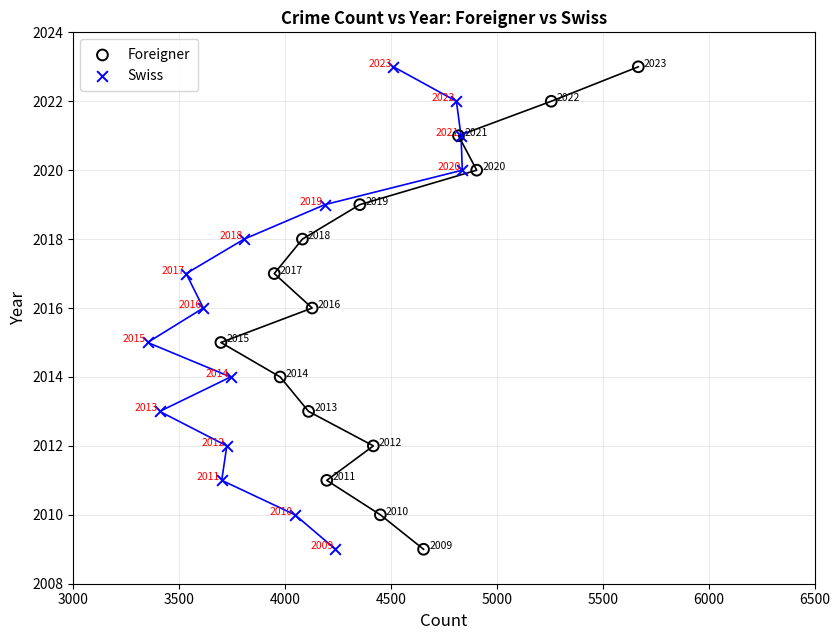

What are all the series names shown in the legend?

Foreigner, Swiss